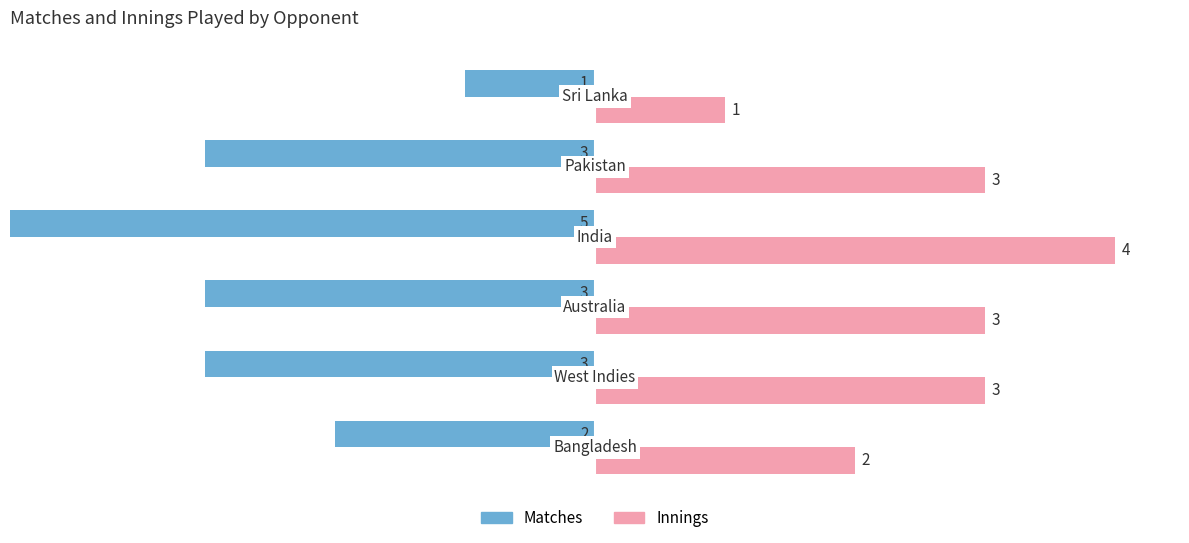

Which series has the widest spread of values?

Matches